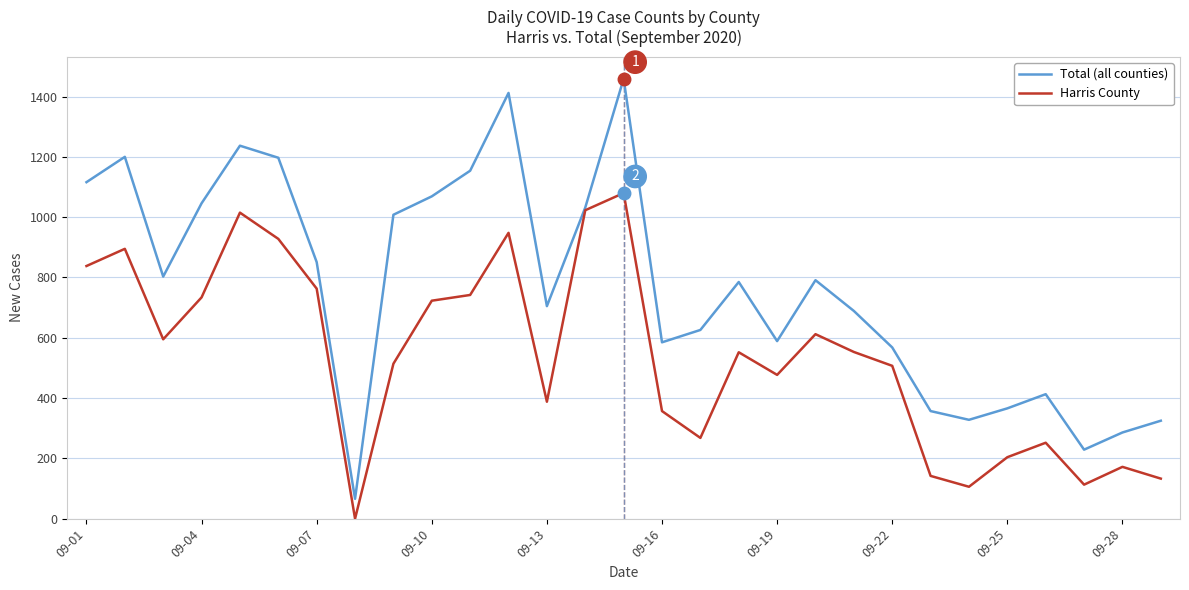

What is the highest value of the Harris County series?

1080